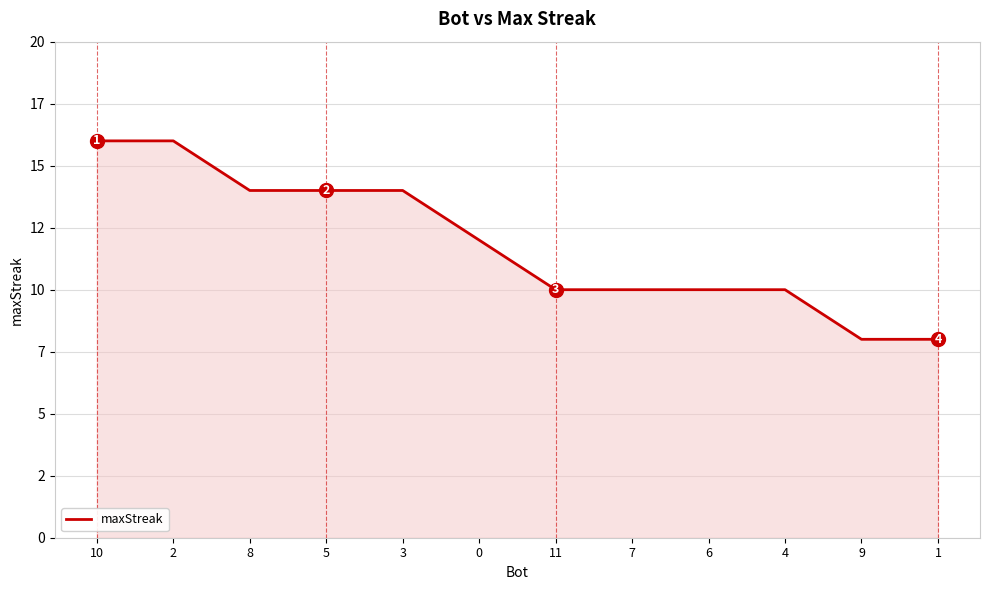

Is this an area chart (filled region under the line)?

Yes